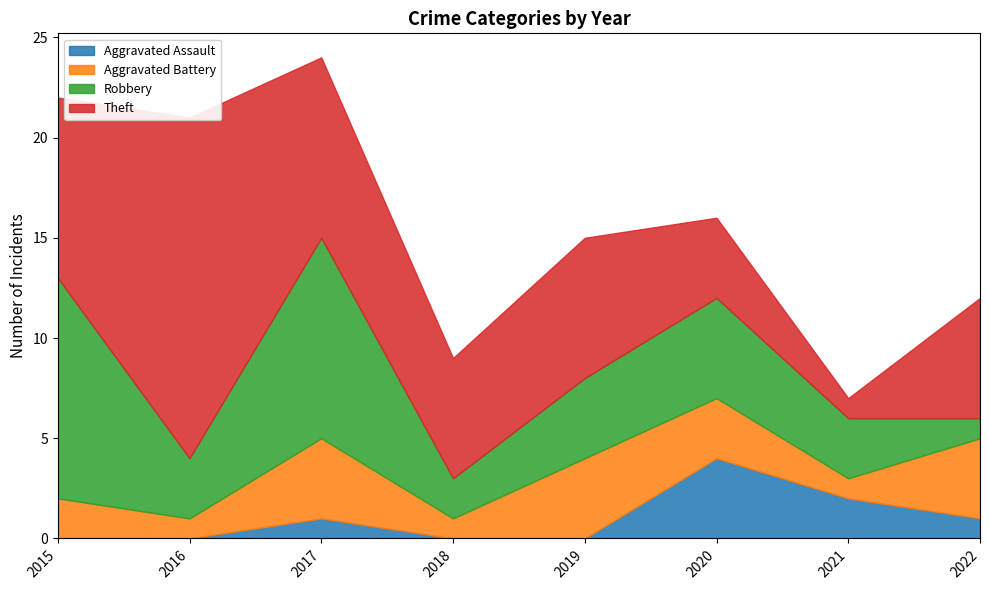

What is the difference between the maximum and minimum values in the Robbery series?

10